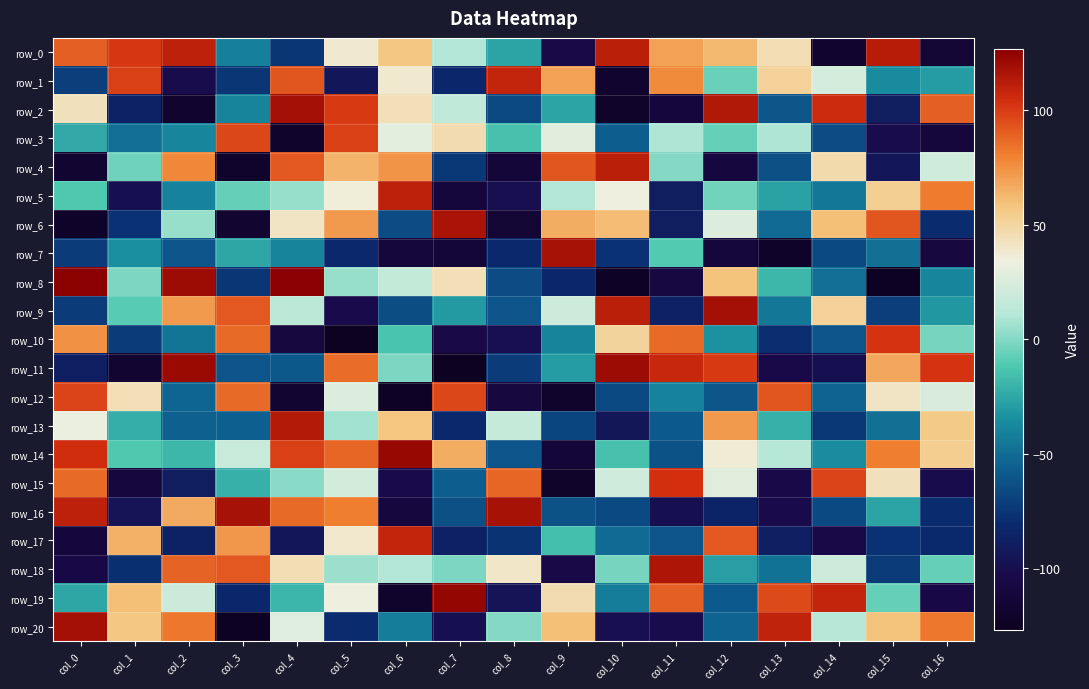

Which series has the widest spread of values?

row_8